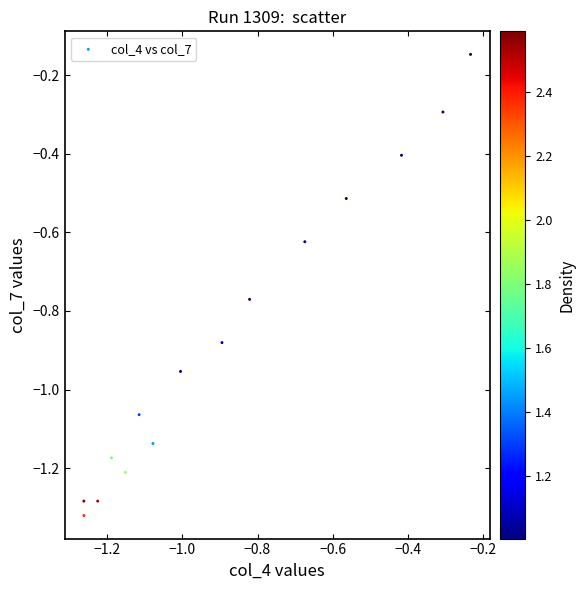

What is the range of Y values (max minus min)?

1.2